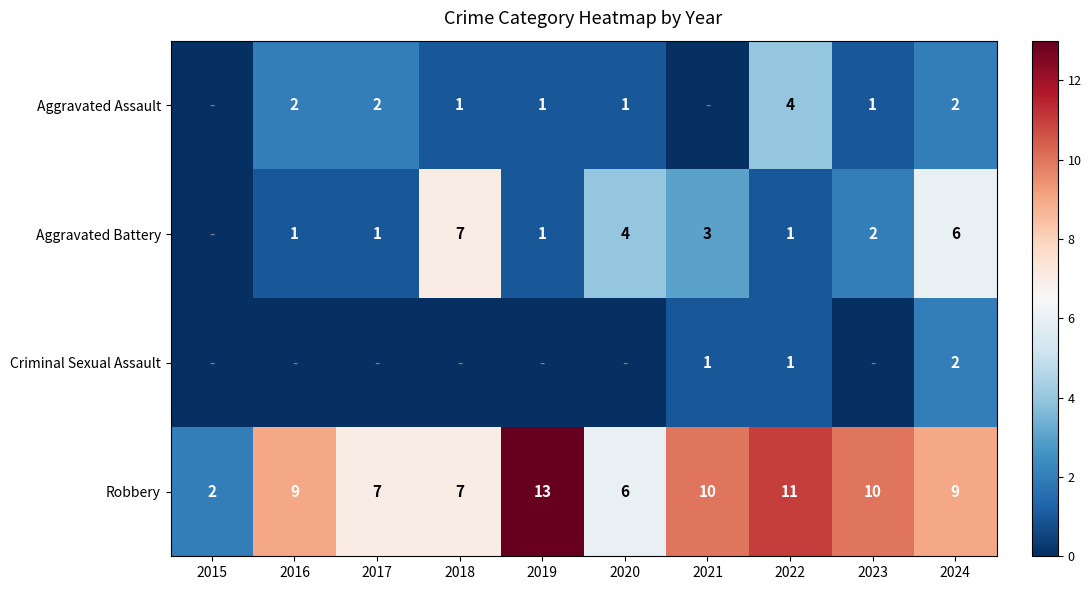

What is the sum of the Robbery values at 2018 and 2015?

9